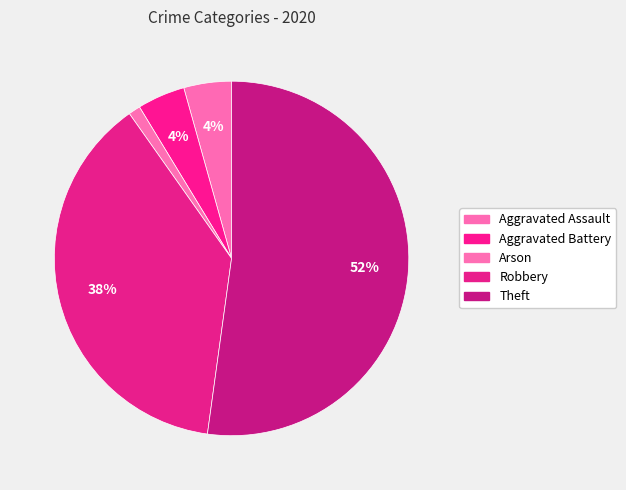

How many slices are in this pie chart?

5